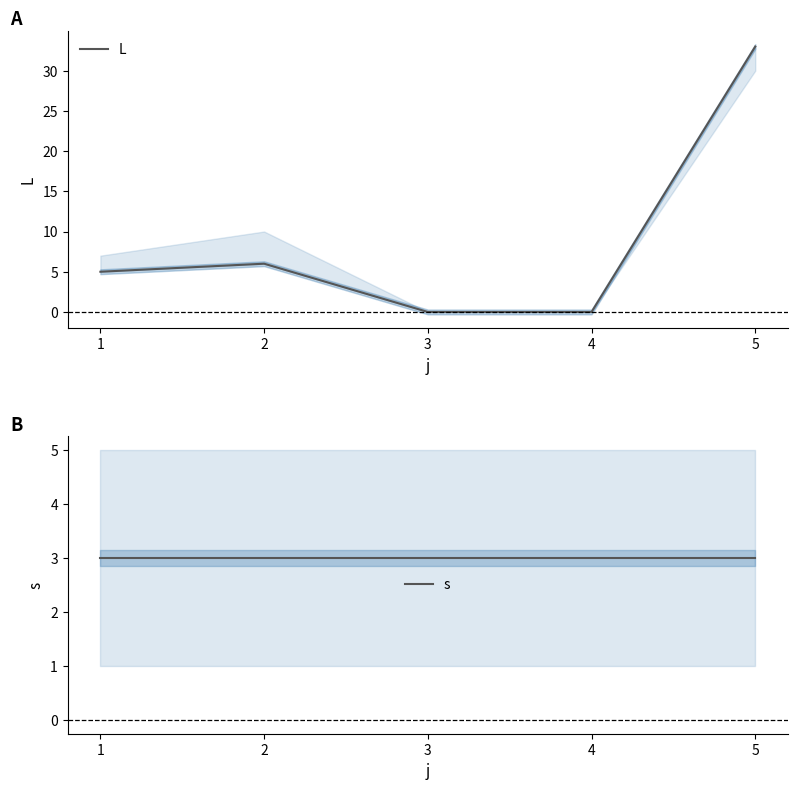

The L series shows 2 at 1. True or false?

False